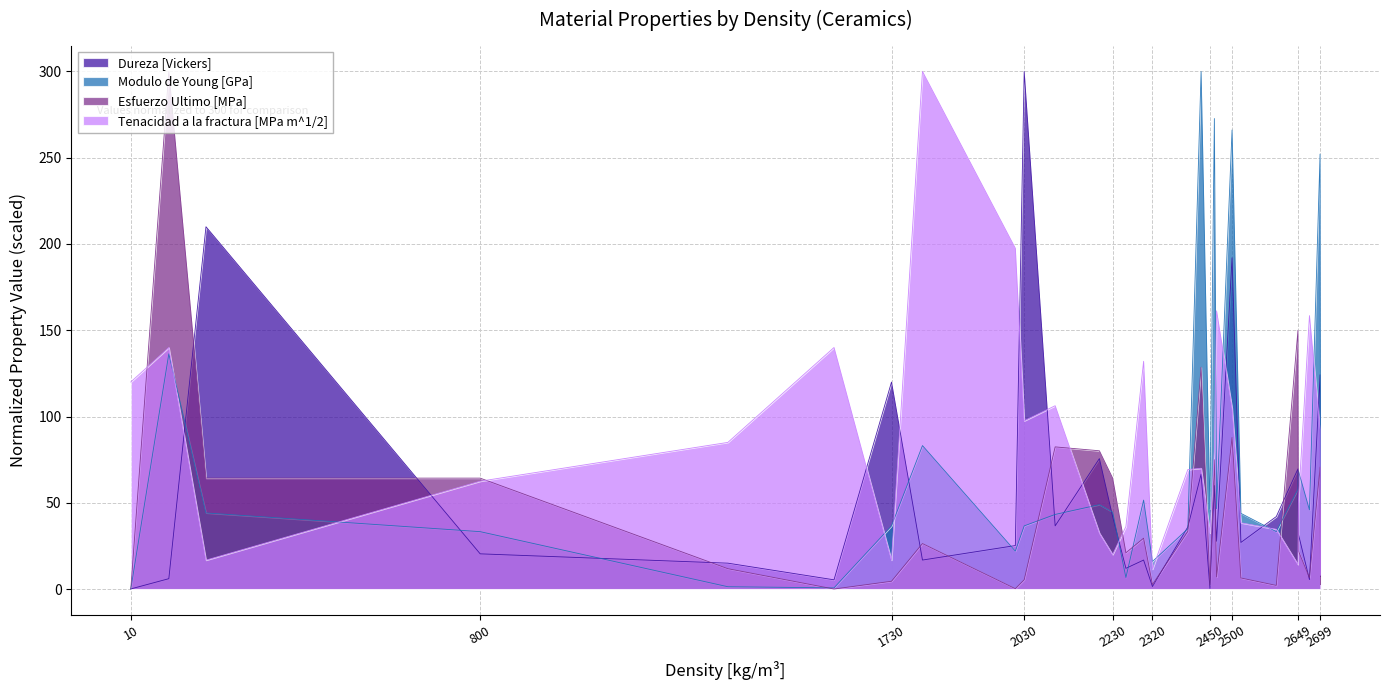

Is it true that Modulo de Young [GPa] equals 34.5 at 1800?

False